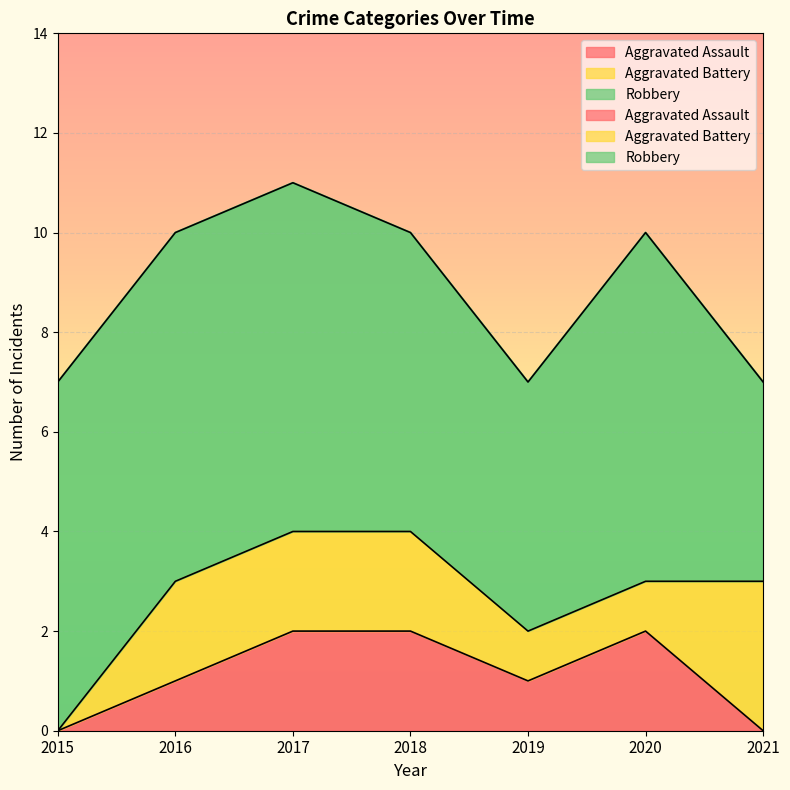

How many Robbery values are between 5 and 7?

6